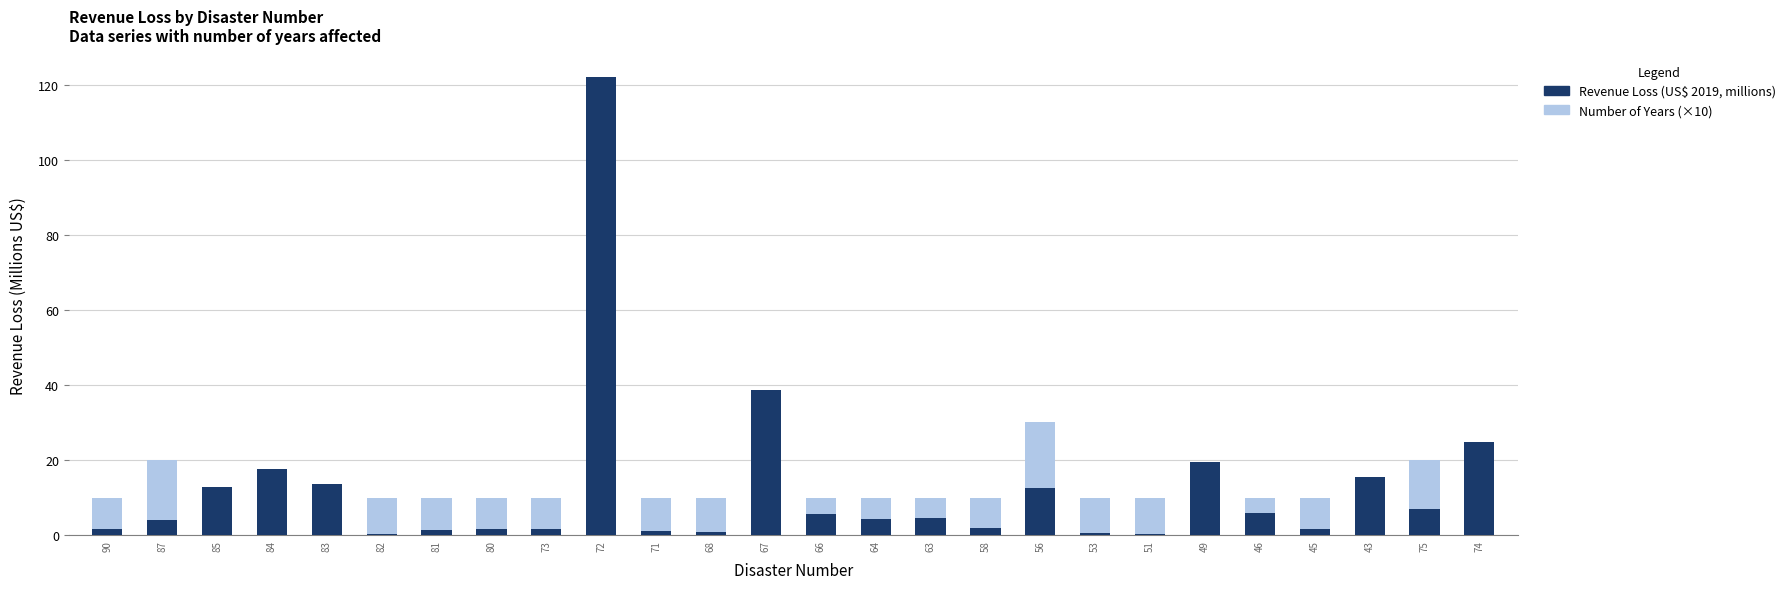

Reading left to right, list all the values displayed in this chart.

Revenue Loss (US$ 2019, millions): 90=1.7	87=4.0	85=12.8	84=17.6	83=13.5	82=0.4	81=1.3	80=1.7	73=1.7	72=122.0	71=1.1	68=0.7	67=38.5	66=5.5	64=4.4	63=4.5	58=1.8	56=12.5	53=0.5	51=0.2	49=19.3	46=5.8	45=1.5	43=15.5	75=6.9	74=24.7
Number of Years (×10): 90=10.0	87=20.0	85=10.0	84=10.0	83=10.0	82=10.0	81=10.0	80=10.0	73=10.0	72=10.0	71=10.0	68=10.0	67=20.0	66=10.0	64=10.0	63=10.0	58=10.0	56=30.0	53=10.0	51=10.0	49=10.0	46=10.0	45=10.0	43=10.0	75=20.0	74=20.0